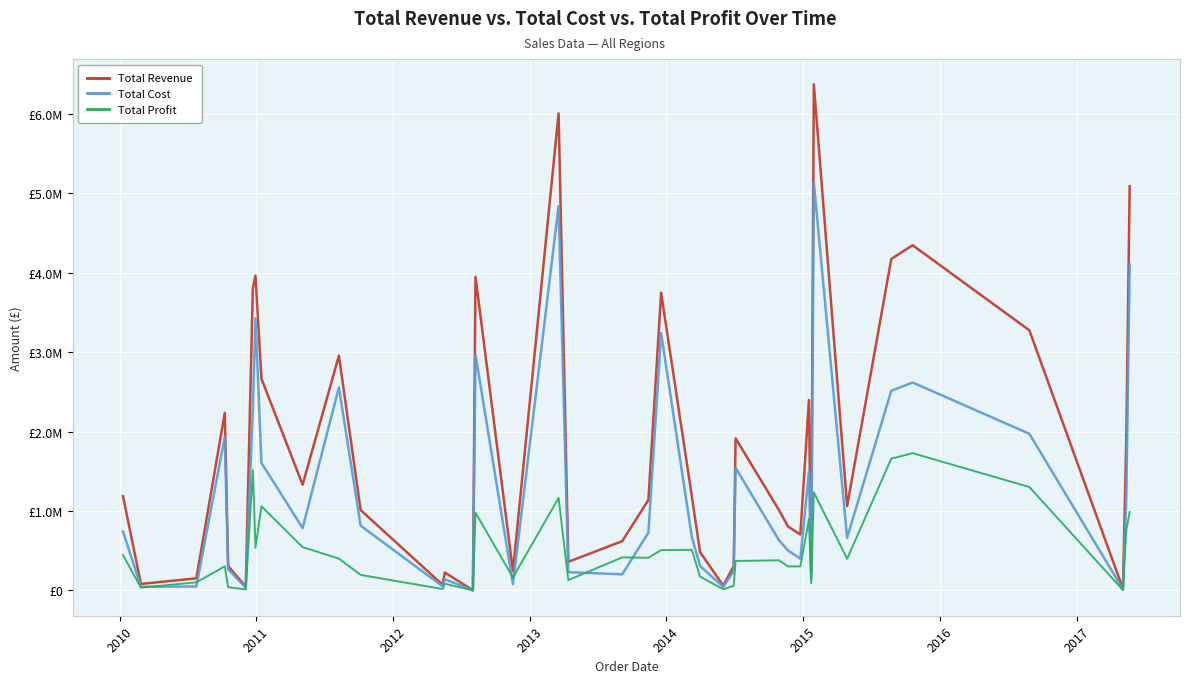

What are all the series names shown in the legend?

Total Revenue, Total Cost, Total Profit